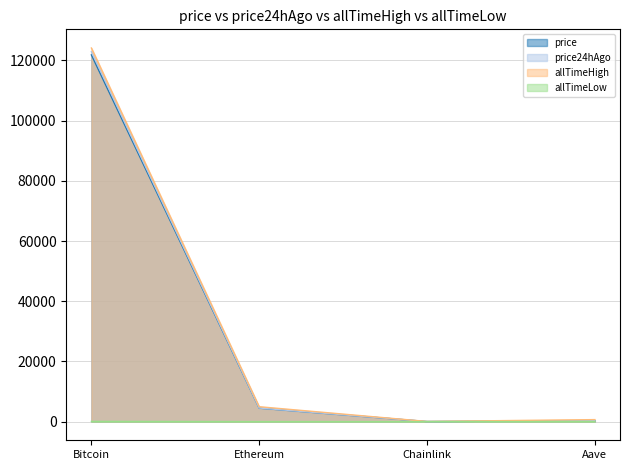

What position from the right is Aave?

1